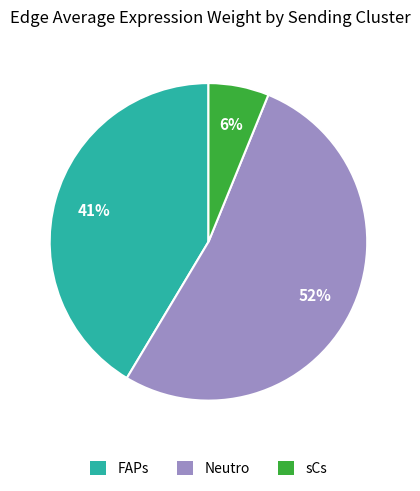

How many slices are in this pie chart?

3